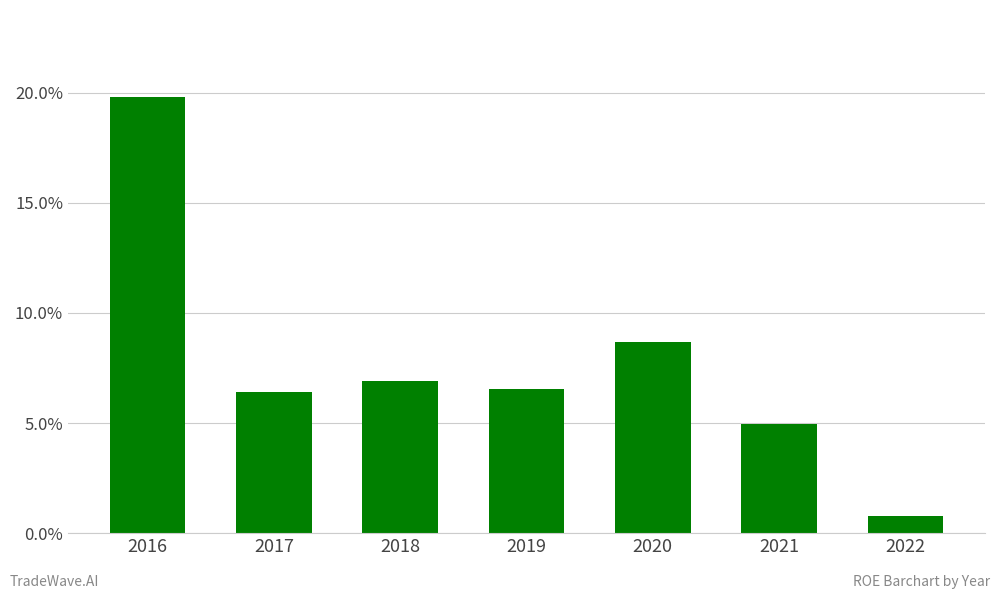

Approximately how many times larger is the value at 2018 compared to 2017?

1.1